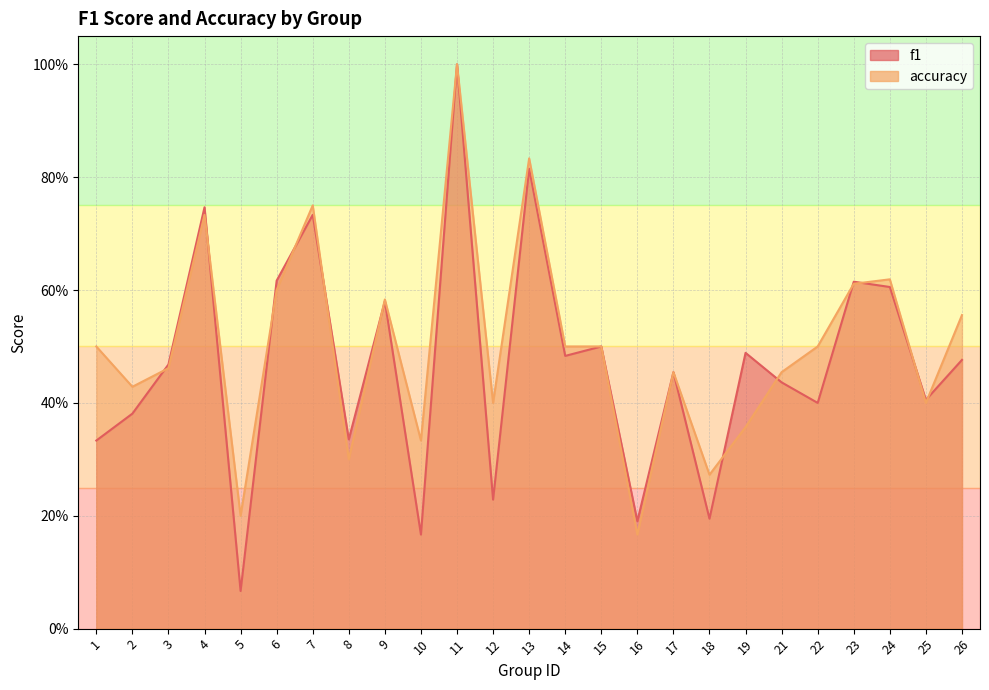

What is the difference between the maximum and minimum values in the f1 series?

0.9